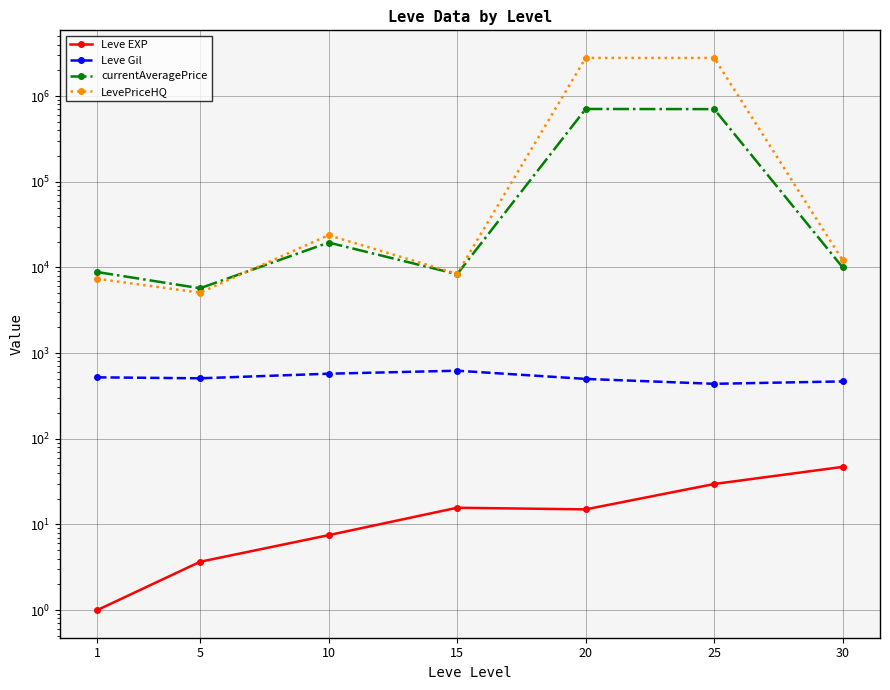

At 25, list the series in order from largest to smallest.

LevePriceHQ, currentAveragePrice, Leve Gil, Leve EXP